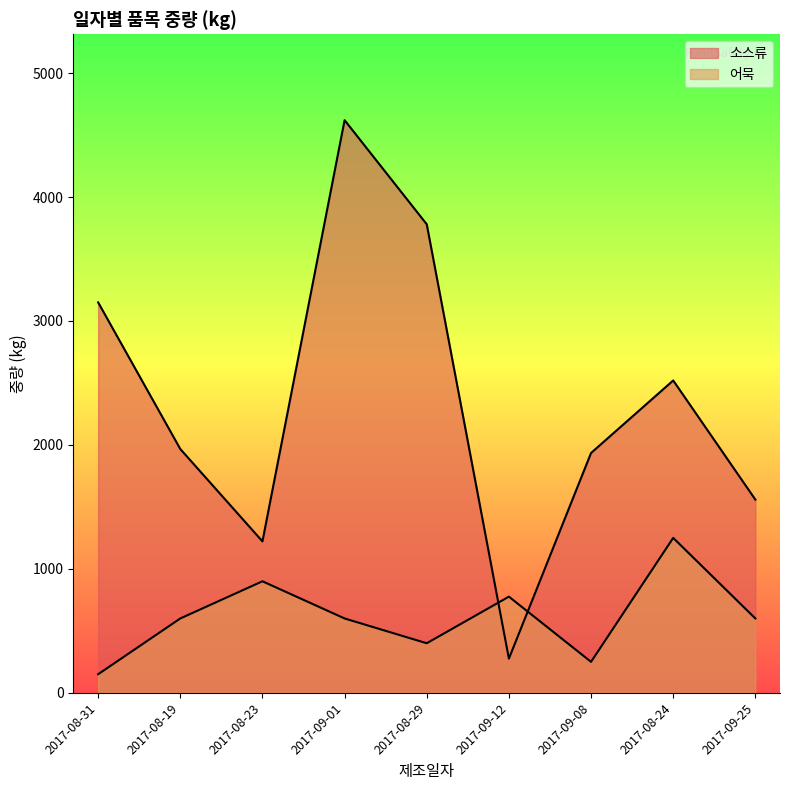

What is the total value across all series at 2017-08-31?

3300